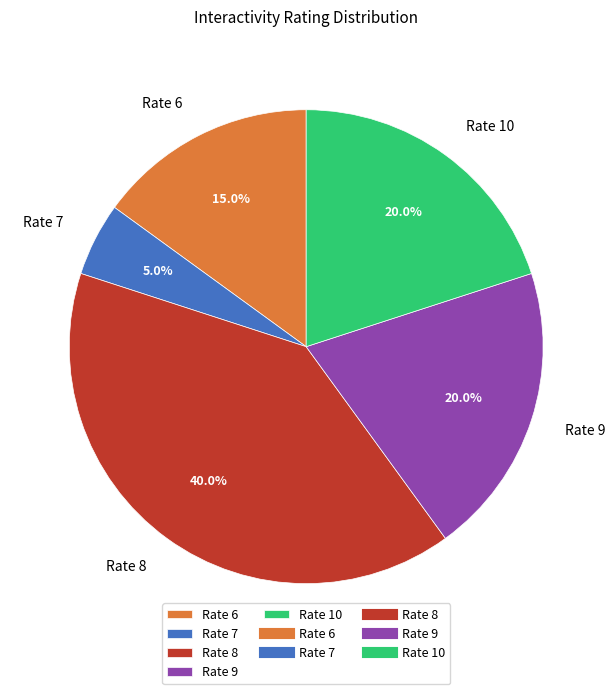

Is there a majority slice in this chart?

No